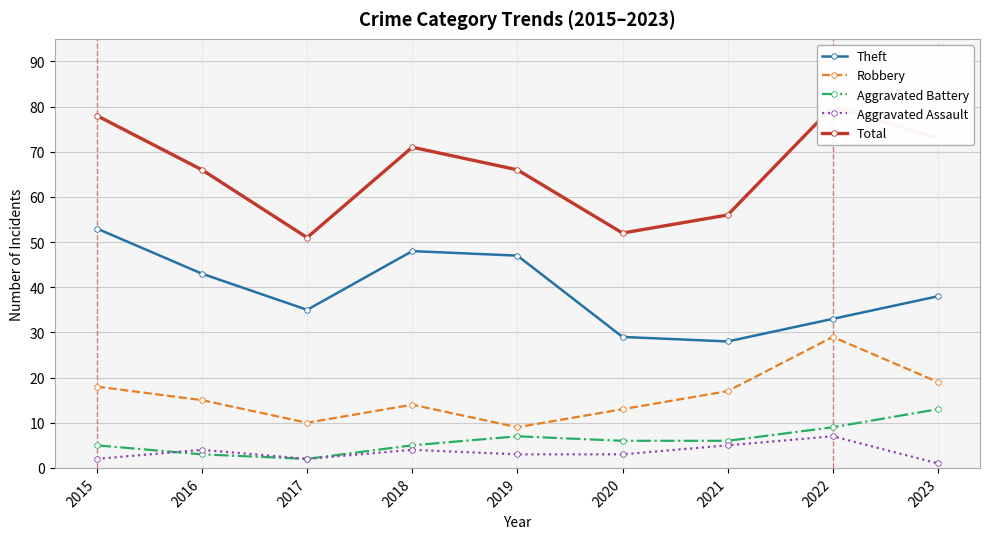

At which category does Theft reach its first local peak?

2018